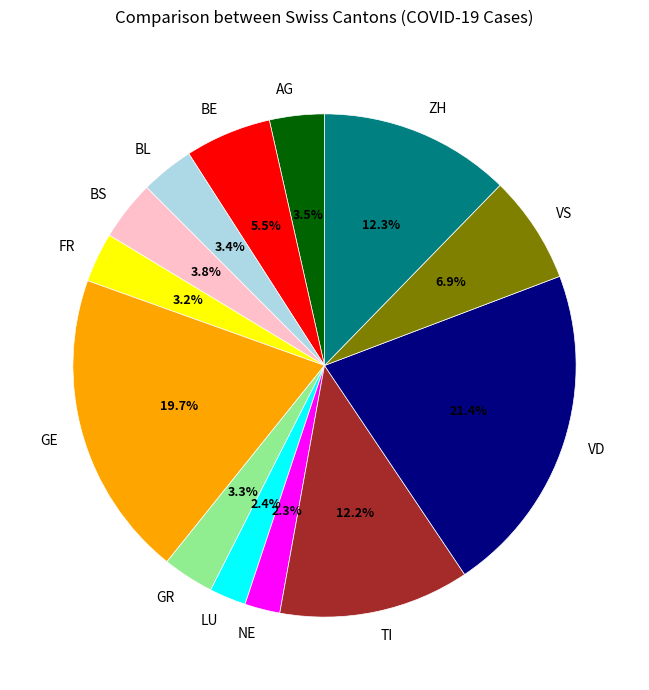

To the nearest percent, what percentage of the pie is TI?

12%